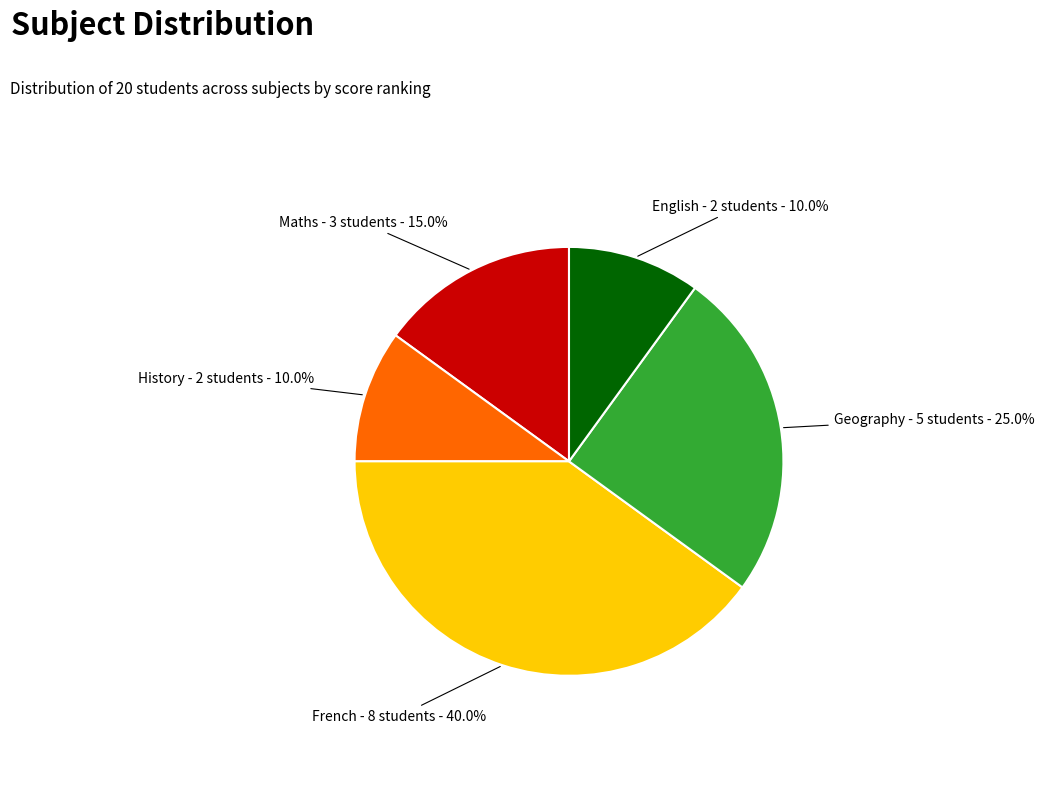

To the nearest percent, what is the difference between the largest and smallest slice percentages?

30%